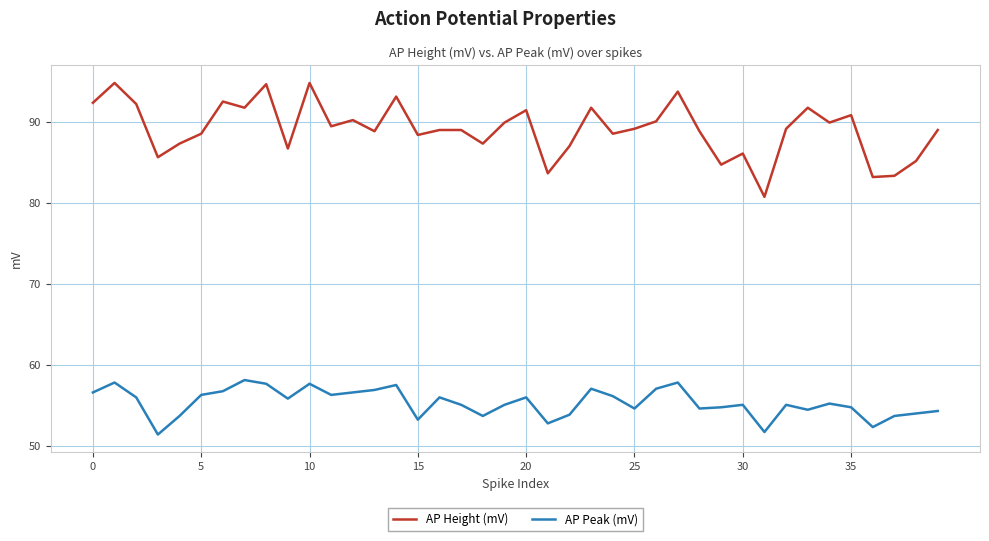

True or false: AP Peak (mV) and AP Height (mV) cross at least once.

False